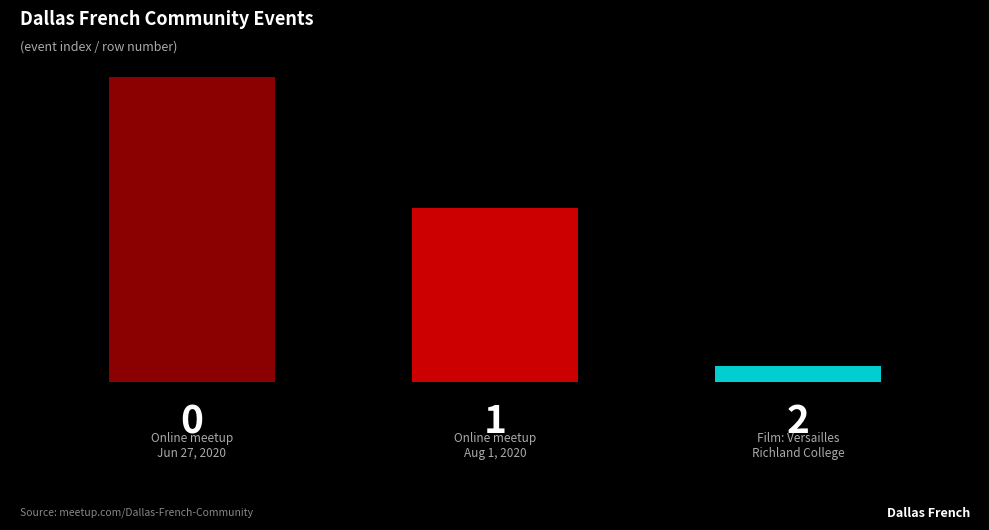

Where is the data nearest to the value 1?

Ce samedi (Aug 1)